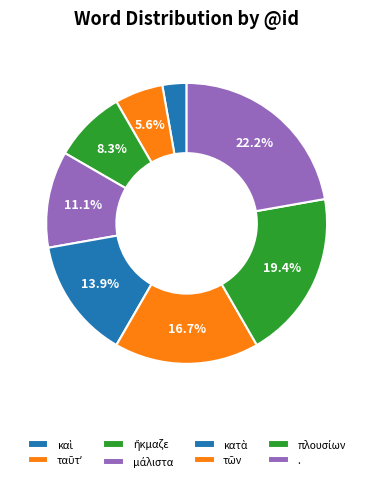

What is the smallest slice in the pie chart?

καὶ